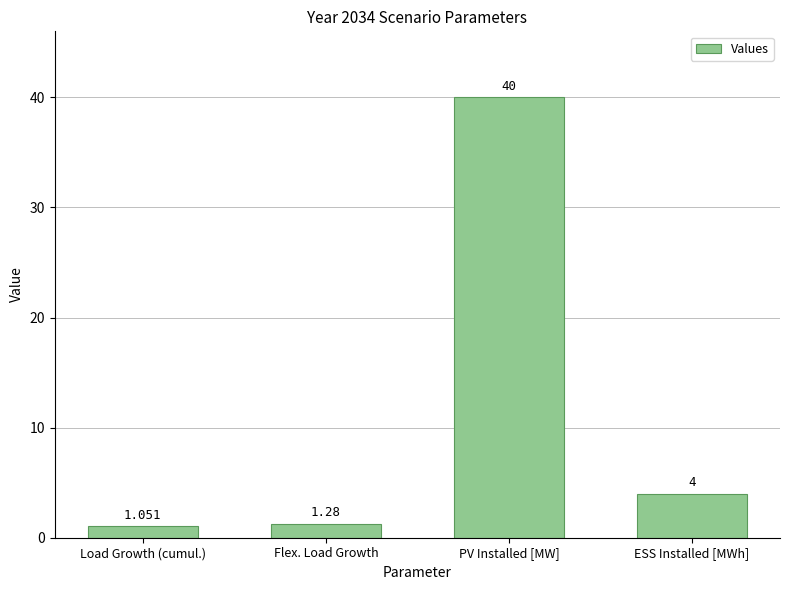

Which category has the lowest value across all series?

Load Growth (cumul.)